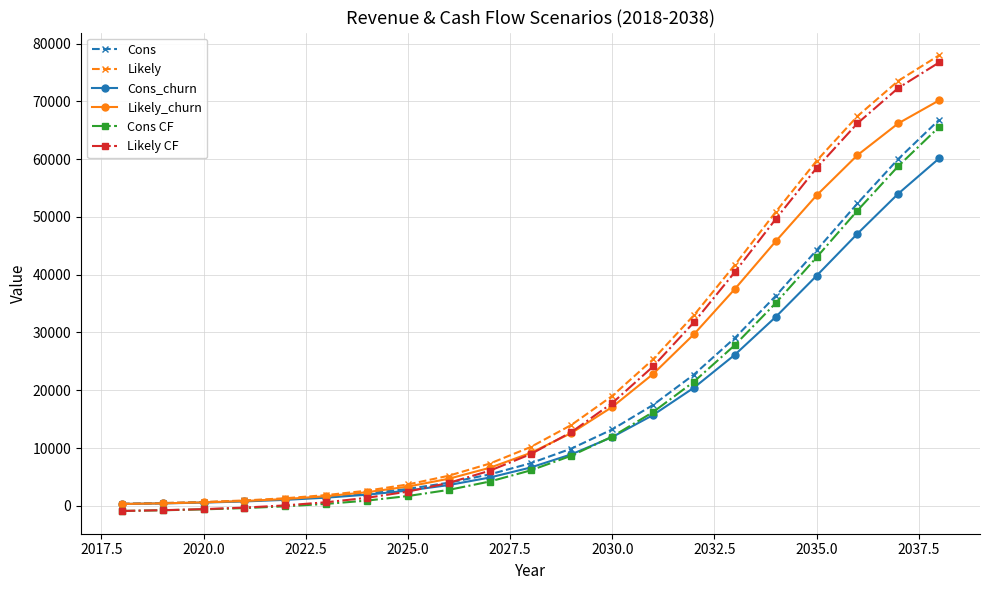

What are all the series names shown in the legend?

Cons, Likely, Cons_churn, Likely_churn, Cons CF, Likely CF